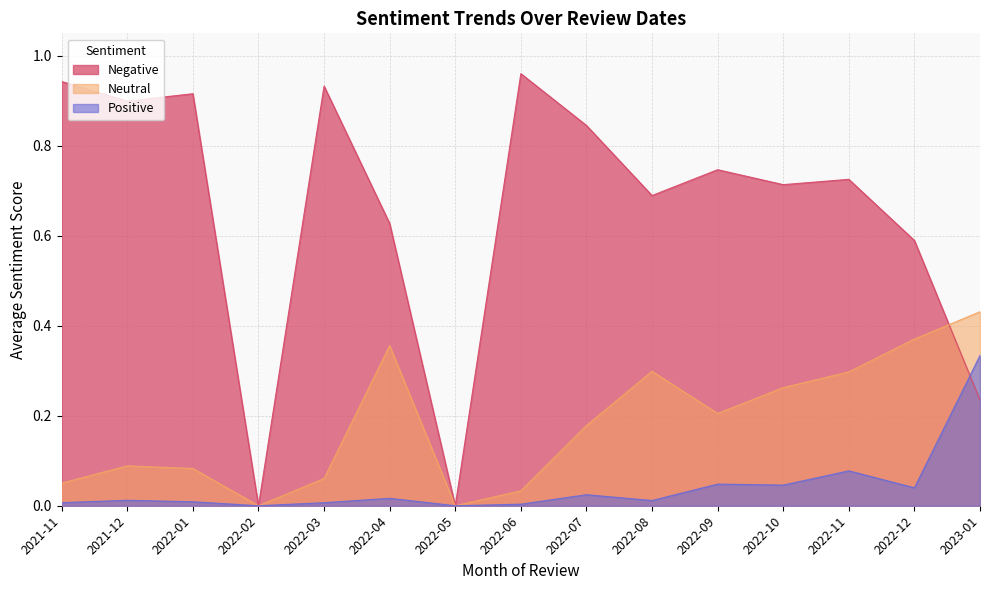

Rank the series by their average value, from highest to lowest.

Negative, Neutral, Positive